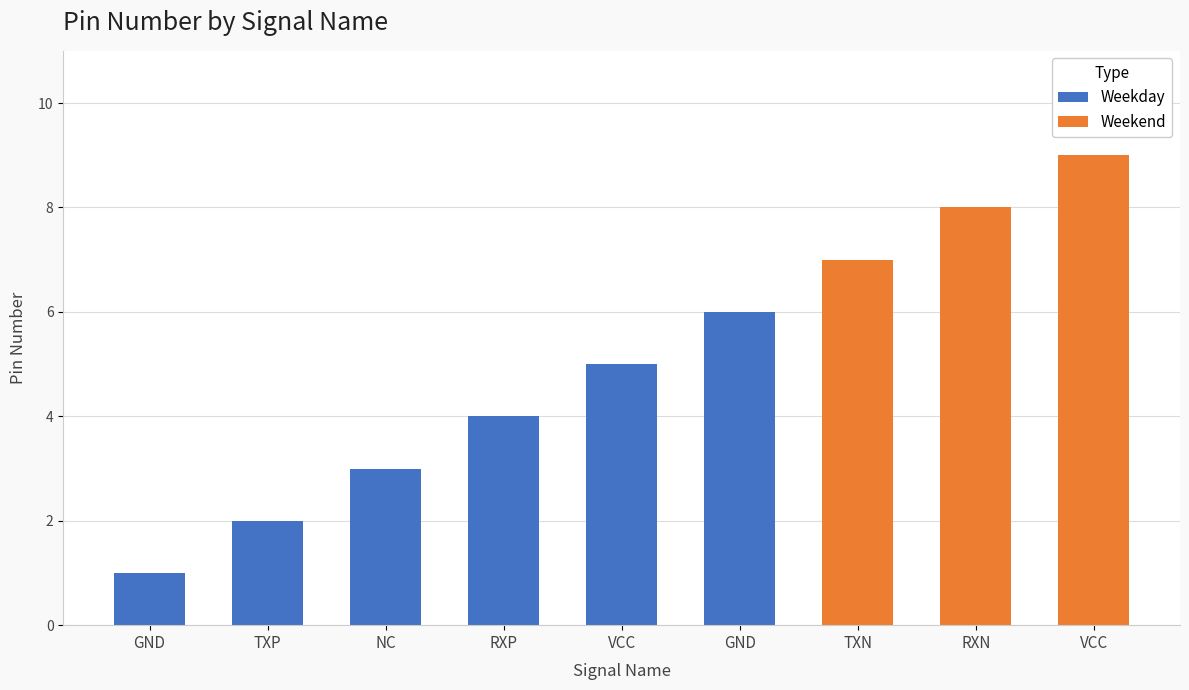

What is the label of the 1st bar from the right?

VCC